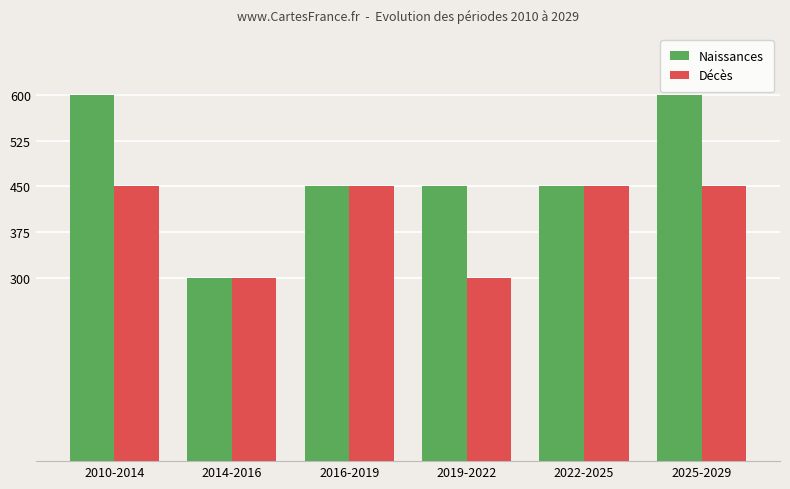

How many data points does each series have?

6